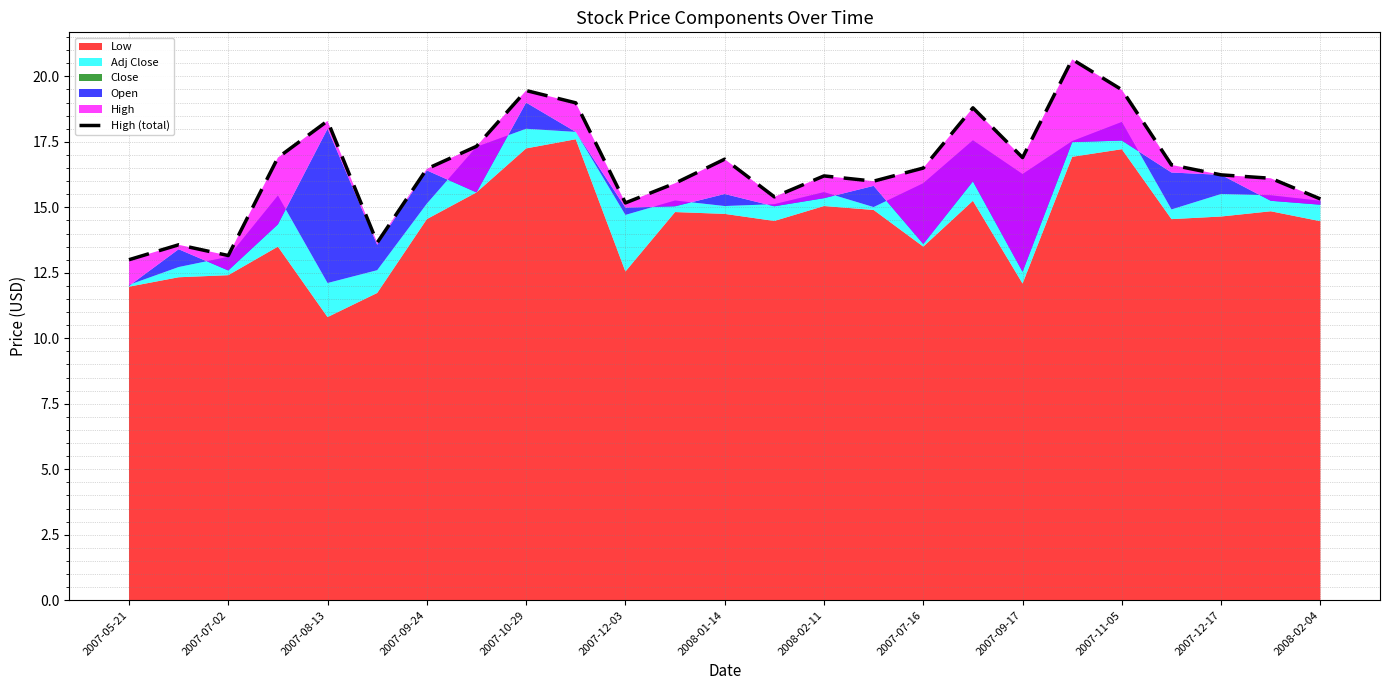

Count the number of values greater than 16.

16